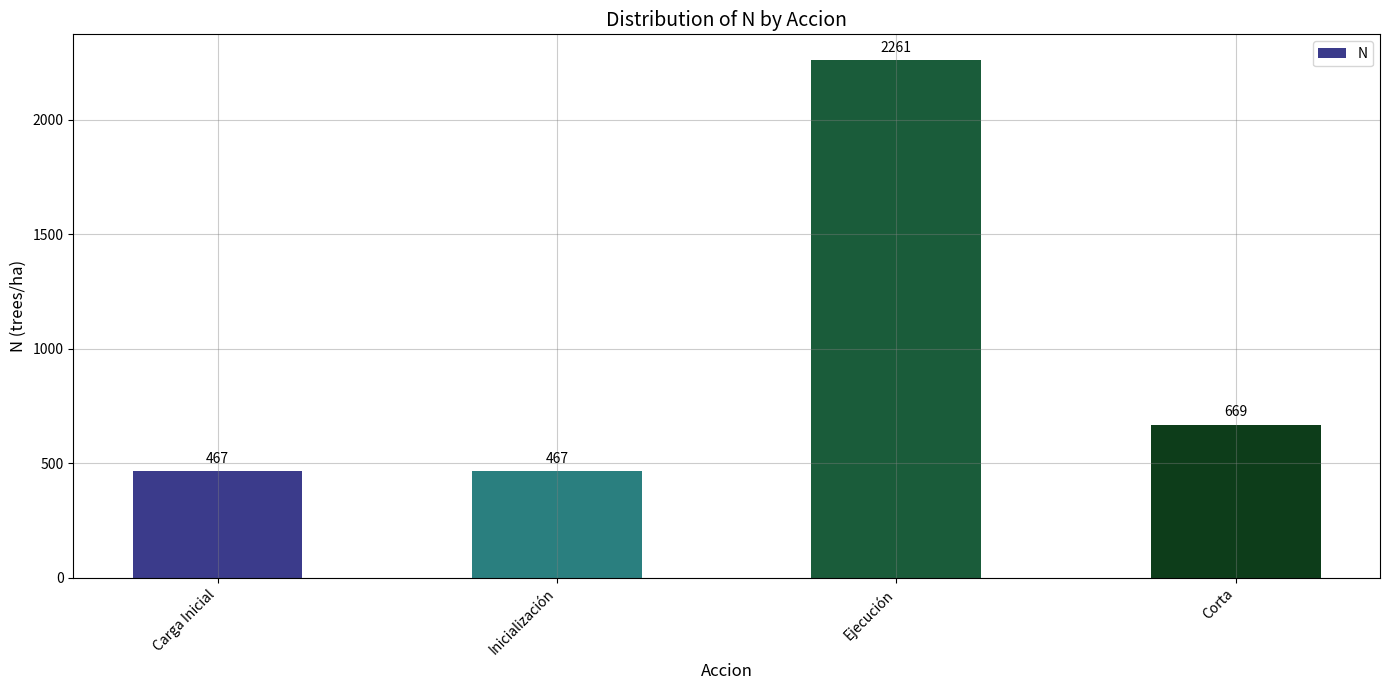

Which has a higher value, Inicialización or Ejecución?

Ejecución